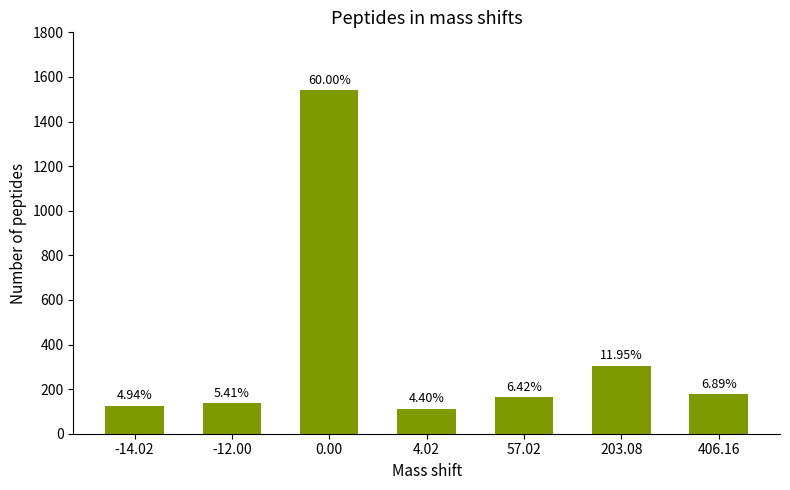

Does the chart contain any negative values?

No